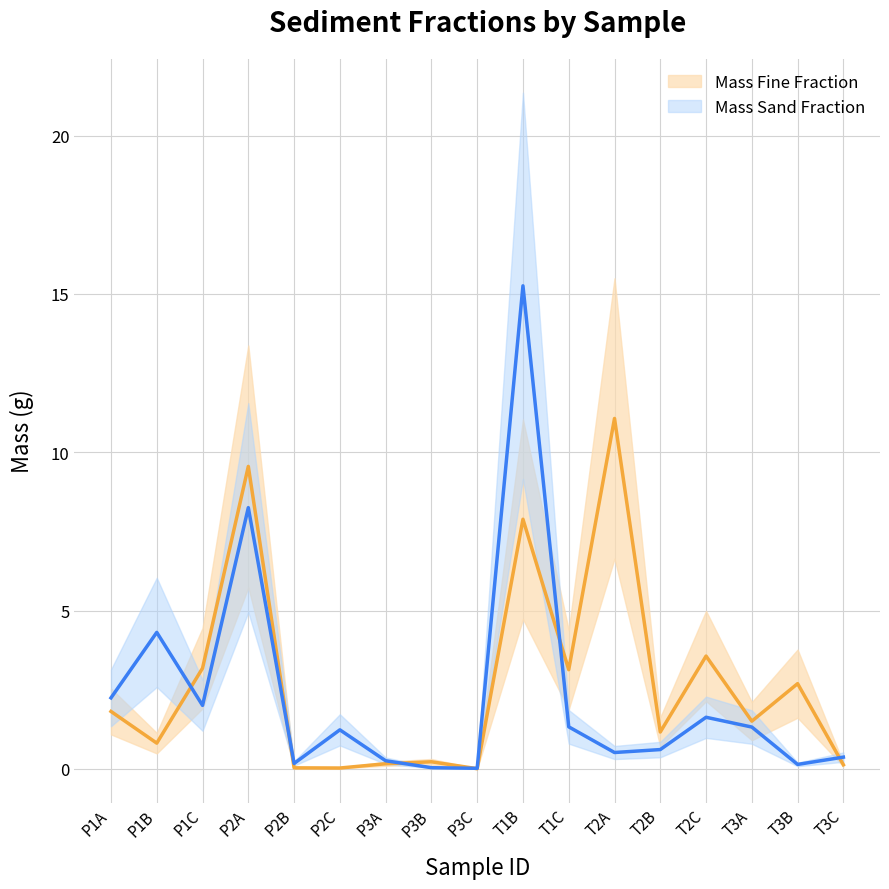

The Mass Fine Fraction series shows 10.8 at T1B. True or false?

False